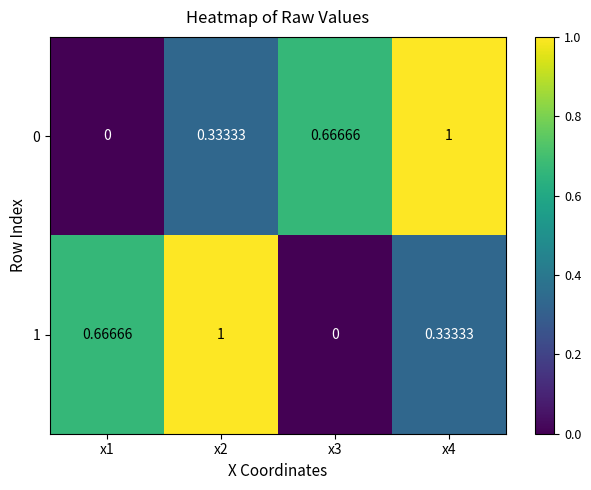

Is the value of 1 at x1 greater than the value of 0 at x4?

No